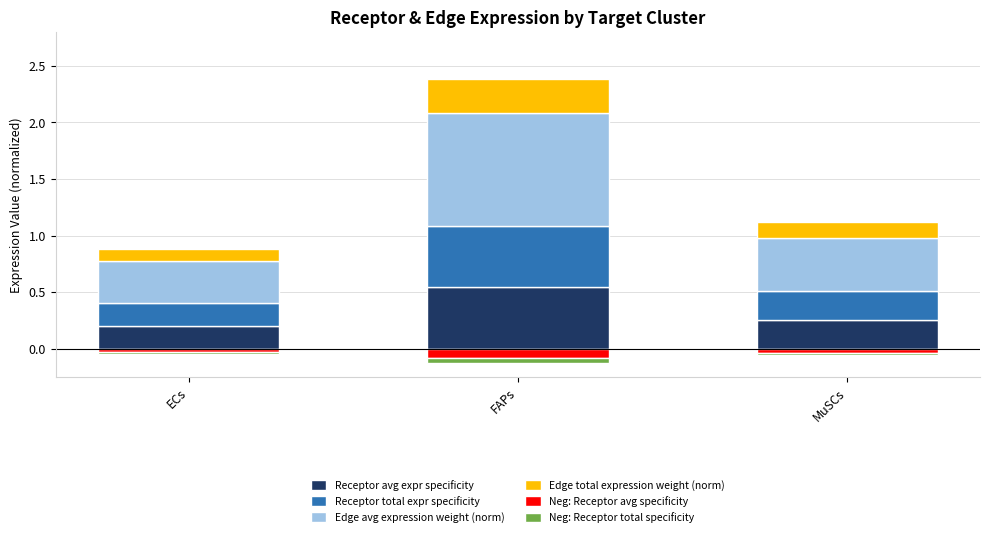

Which label corresponds to the largest value in the chart?

FAPs